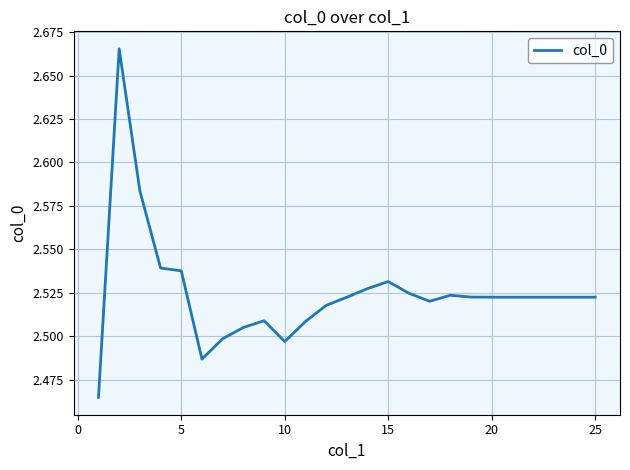

What is the sum of all values?

63.1